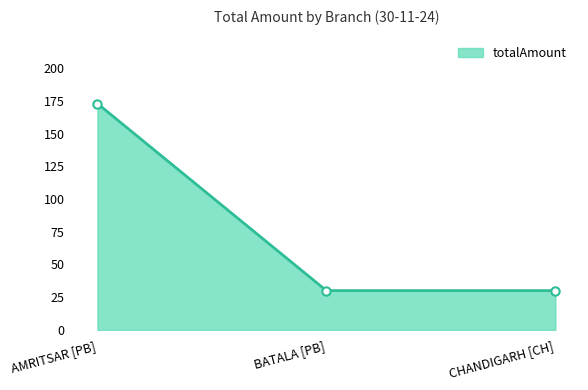

What is the minimum value shown in the chart?

30